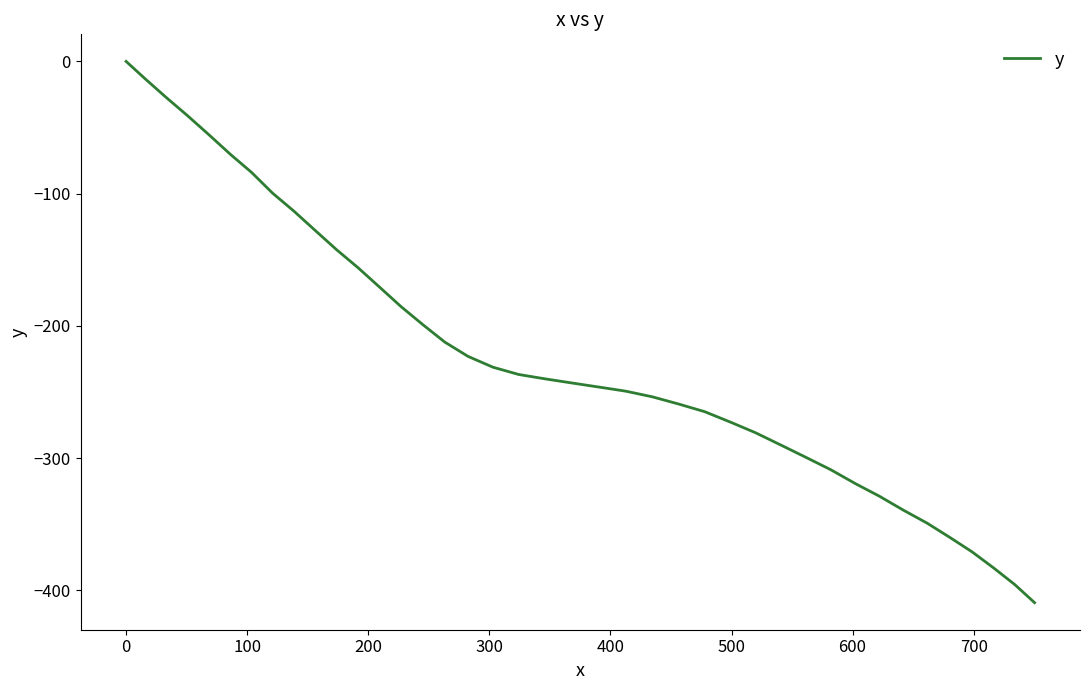

What is the minimum value shown in the chart?

-409.2